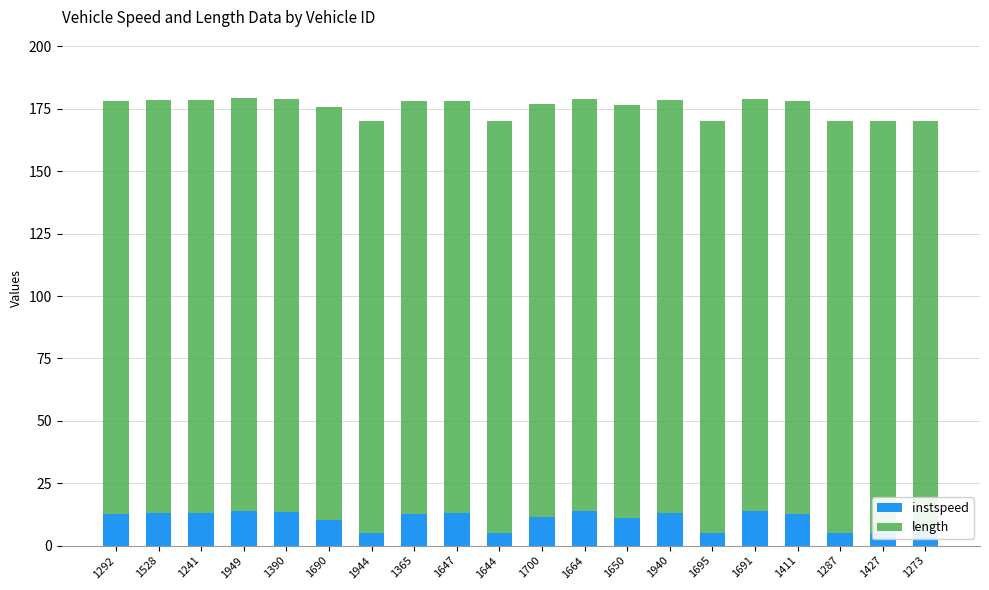

Rank the series by their average value, from highest to lowest.

length, instspeed